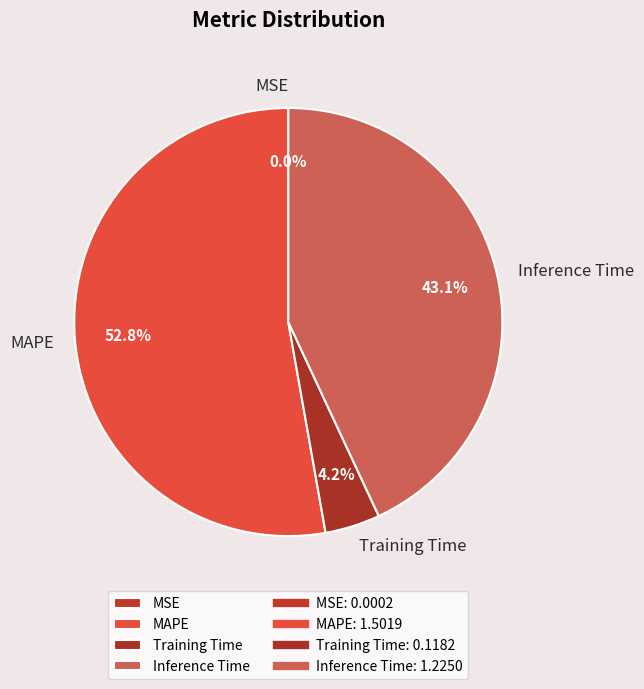

What is the largest slice in the pie chart?

MAPE